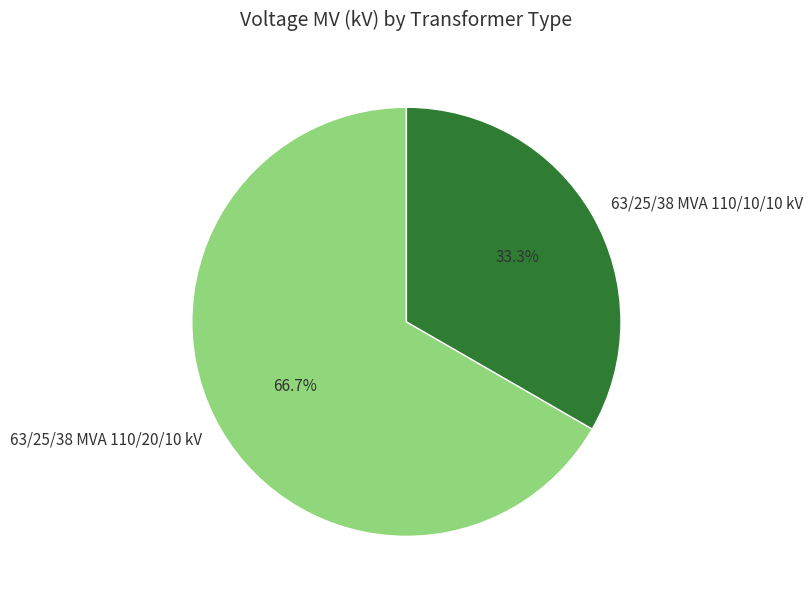

To the nearest percent, what is the average slice percentage?

50%